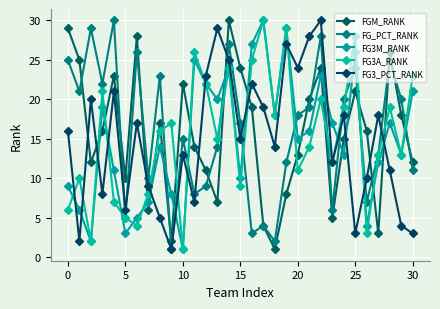

True or false: FG3A_RANK has more than 2 interior local peaks.

True